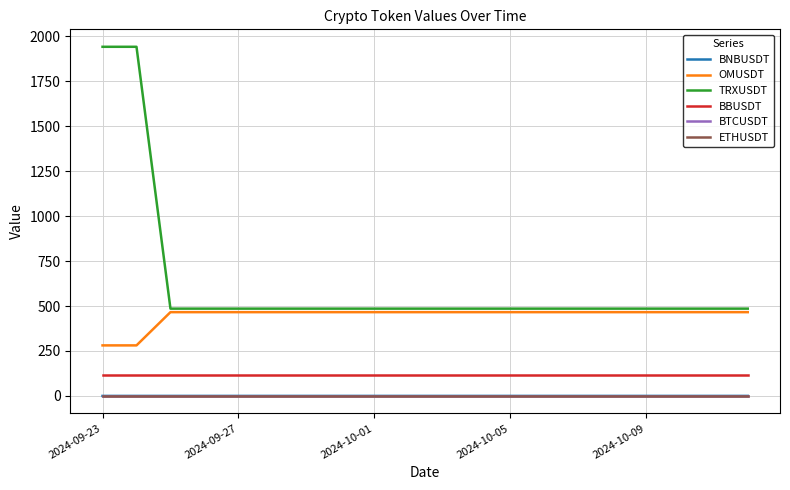

True or false: BBUSDT and TRXUSDT cross at least once.

False